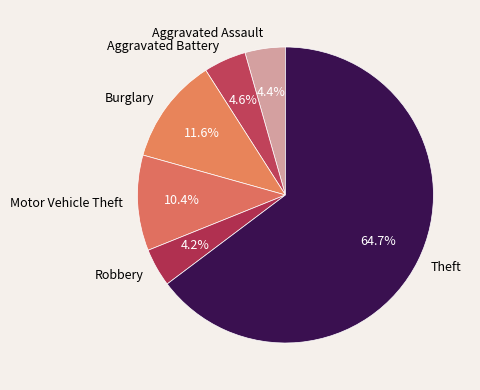

True or false: Burglary accounts for 12% of the total.

True